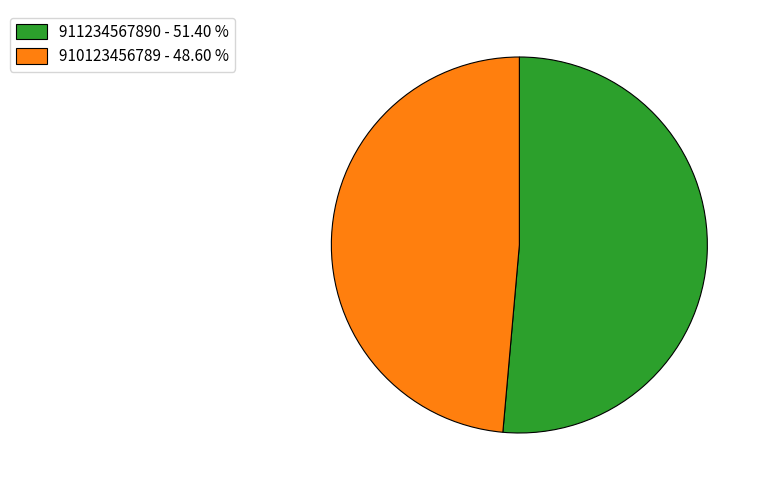

The 910123456789 slice represents 49% of the pie. True or false?

True